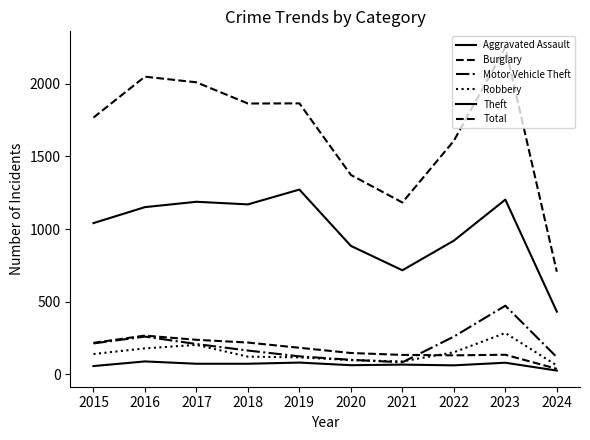

Where is Total nearest to the value 1478?

2020